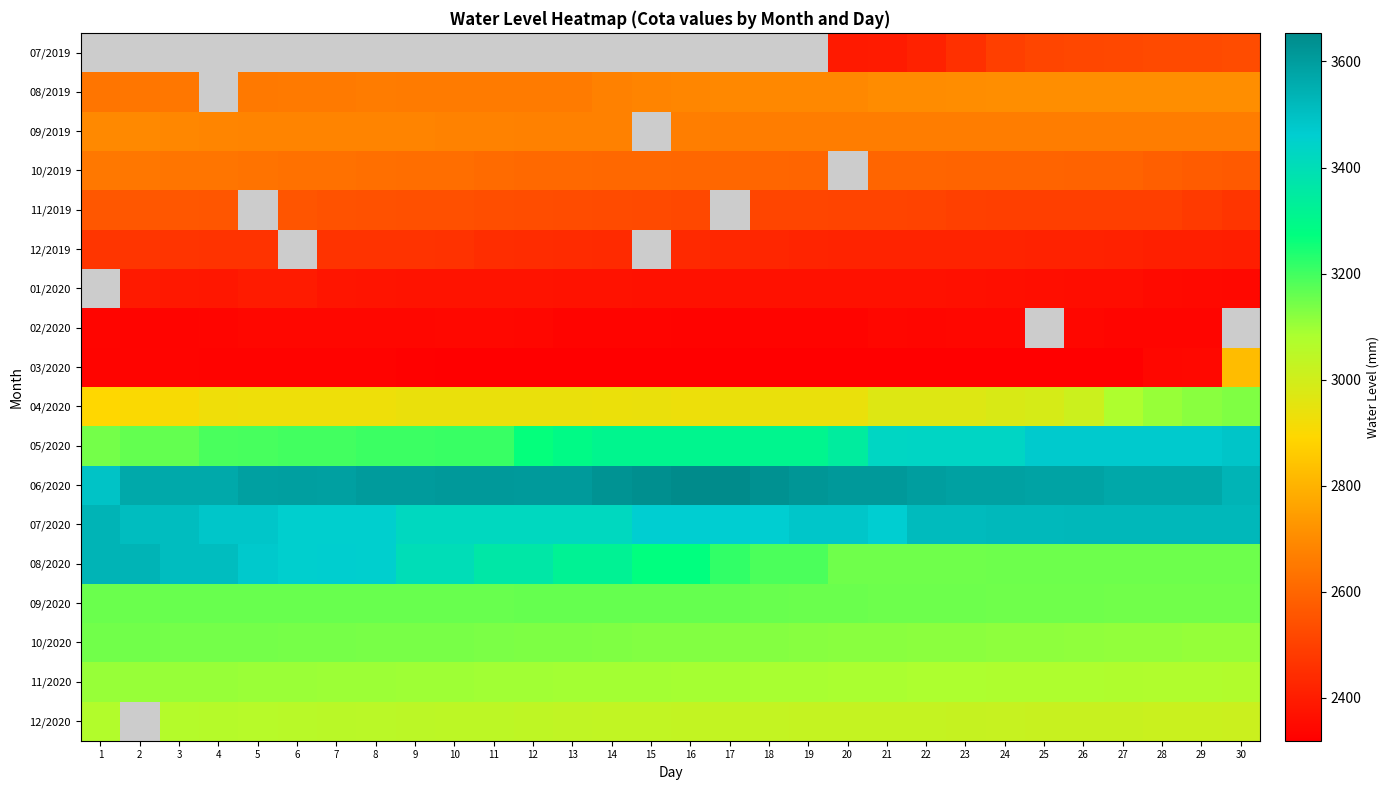

True or false: 05/2020 has a value of 3190.0 at 4.

True